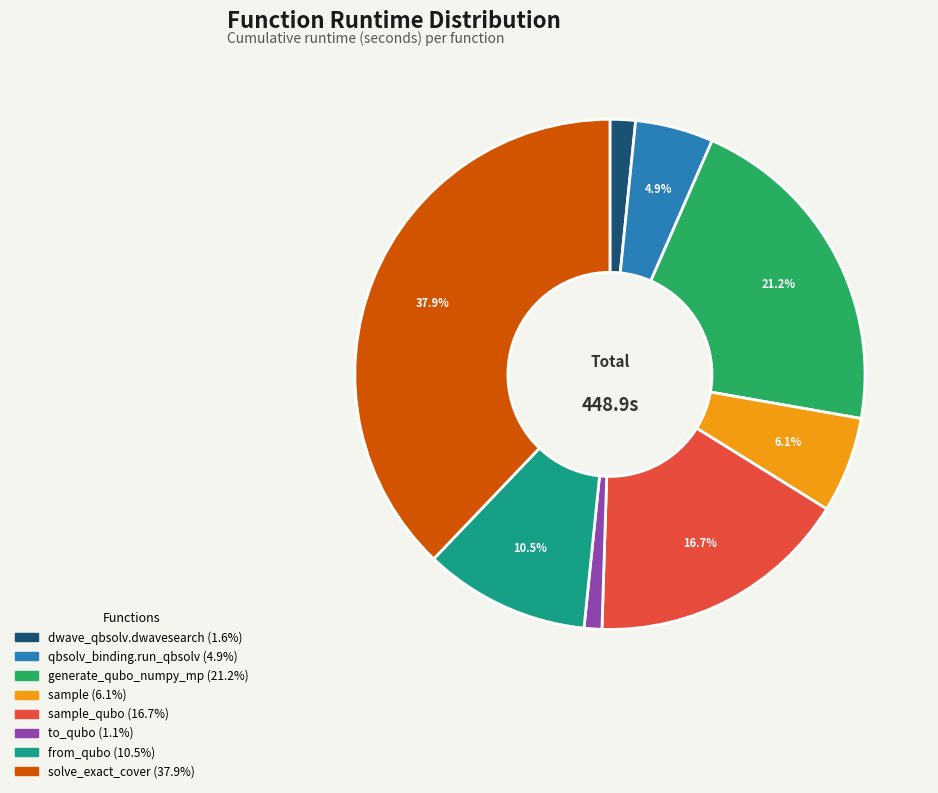

Does any single category account for the majority?

No